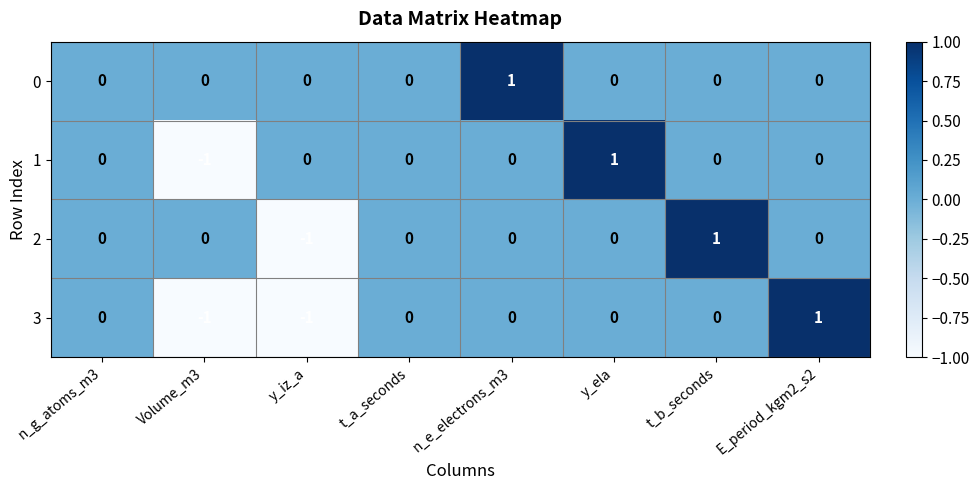

How many values in 3 are below zero?

2